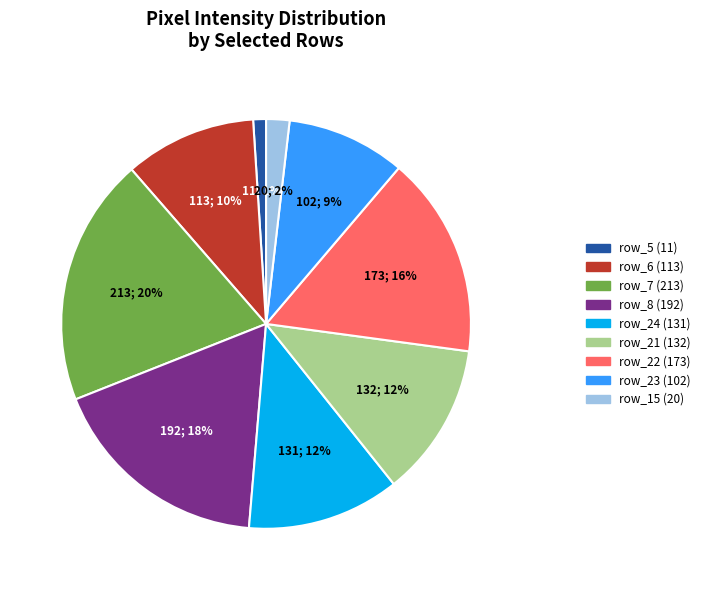

To the nearest percent, what portion does row_5 represent?

1%